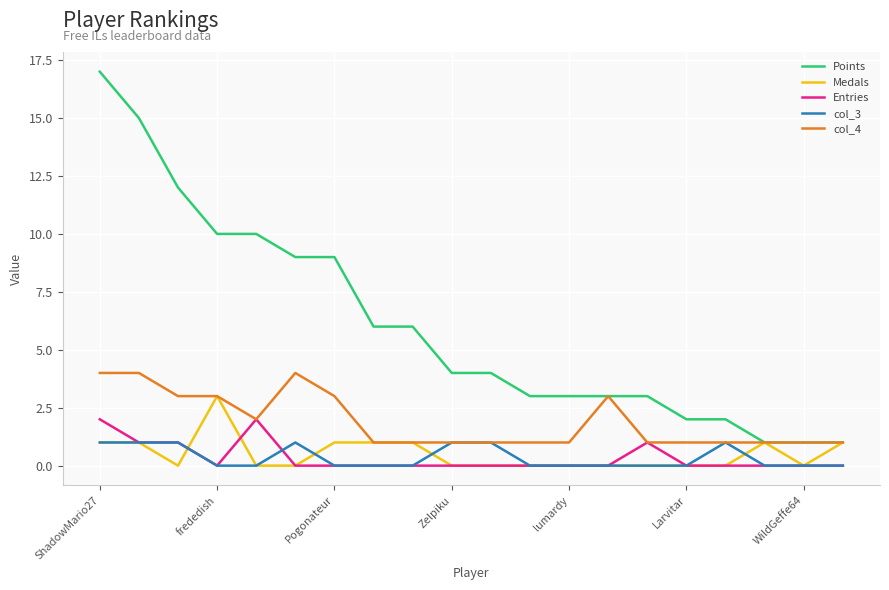

What is the sum of all Entries values?

7